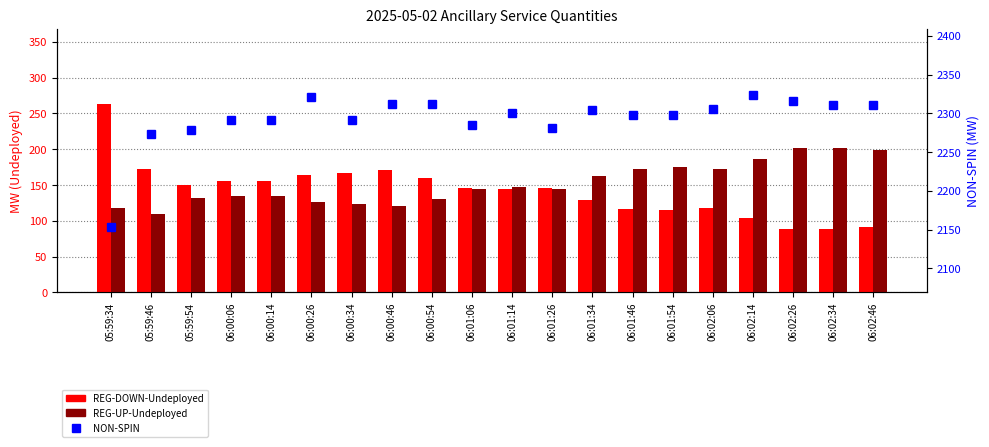

Which series has the largest total across all categories?

NON-SPIN